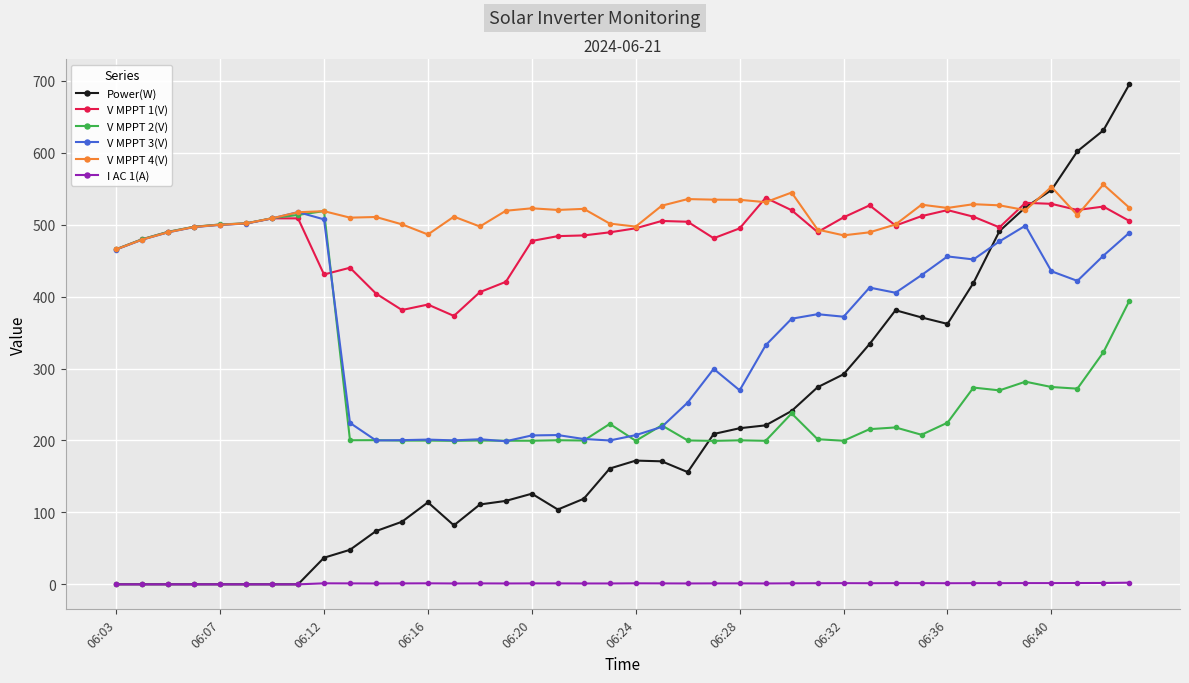

At how many categories does at least one series exceed 289?

40